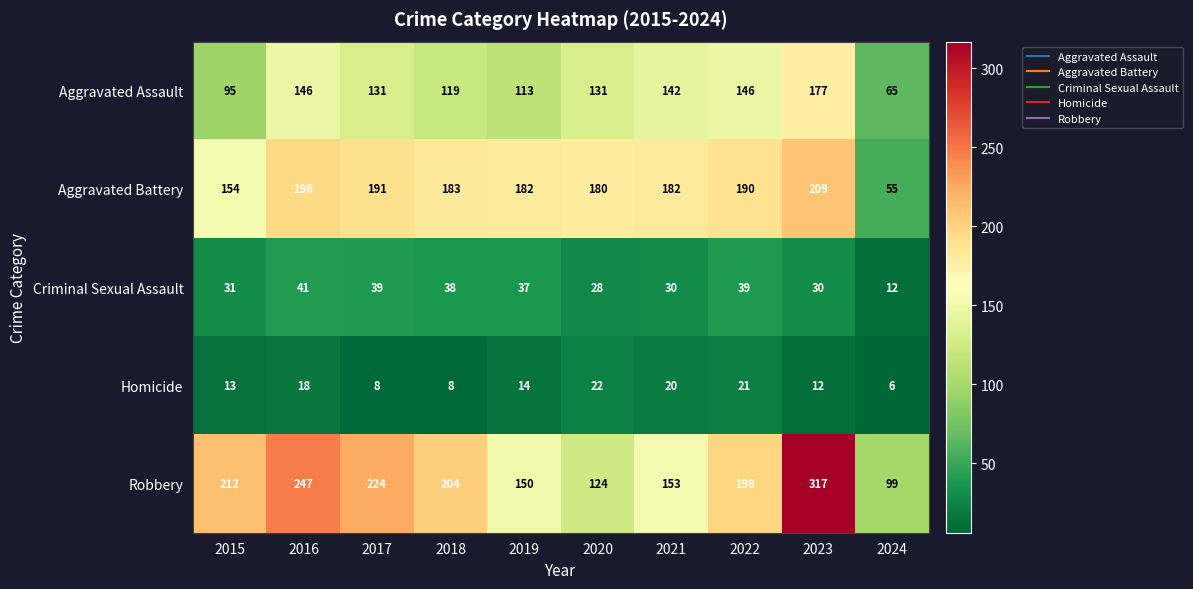

What is the minimum value shown in the chart?

6